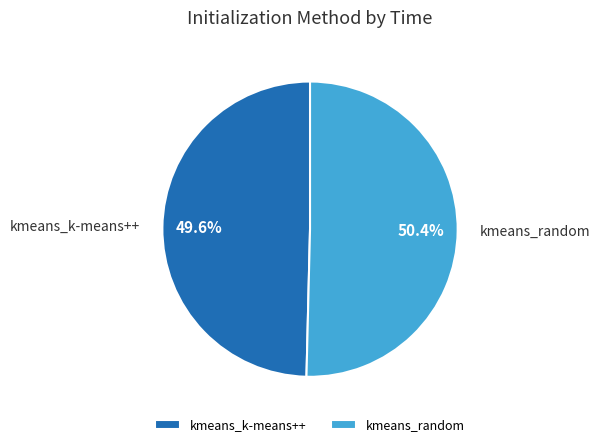

To the nearest percent, what is the average slice percentage?

50%